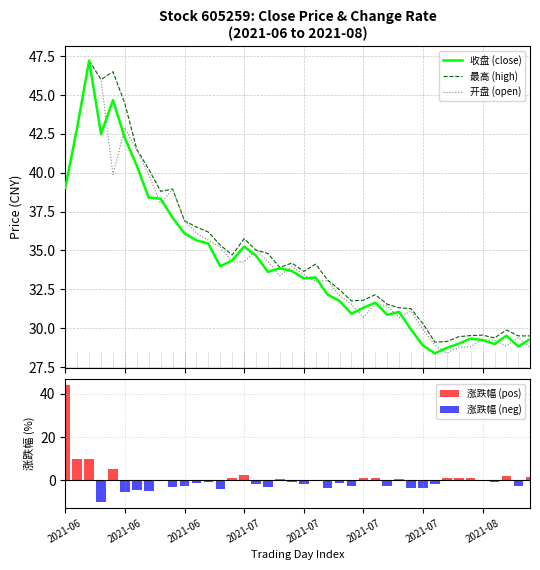

At how many categories does at least one series exceed 35?

16